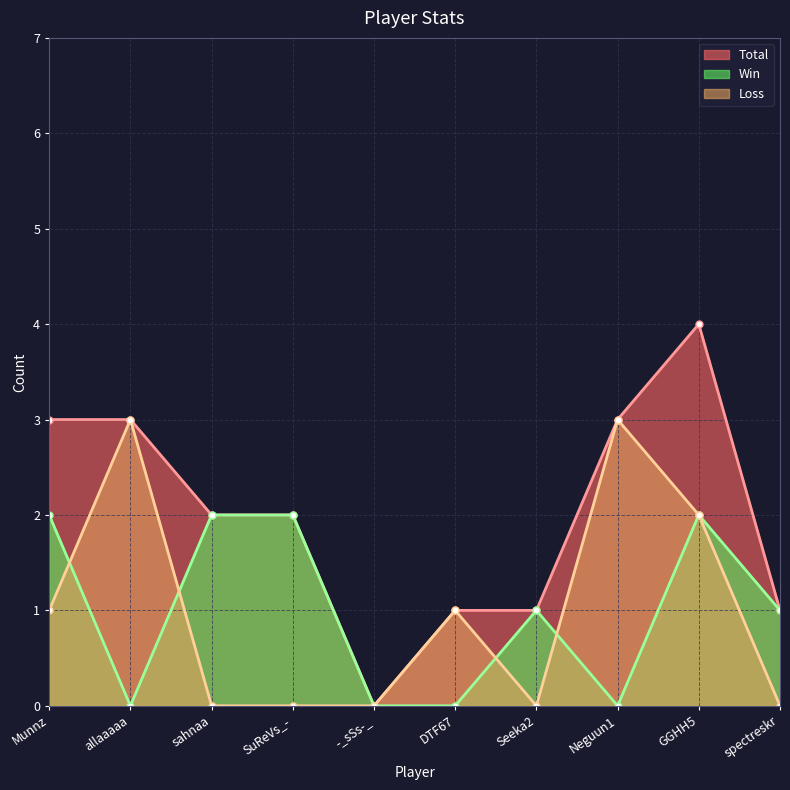

What is the sum of all Win values?

10